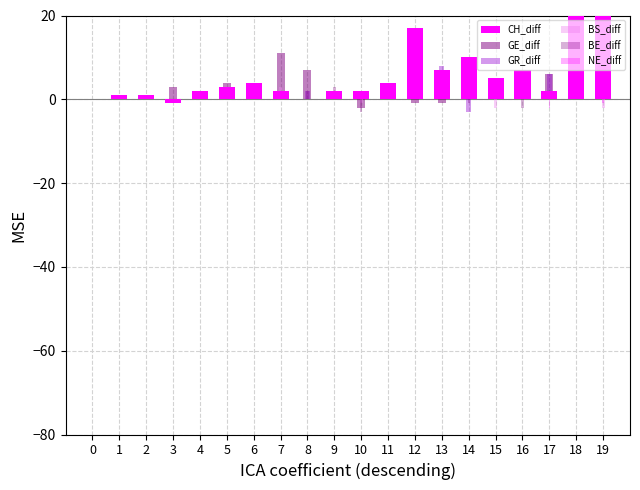

What is the difference between the highest and lowest values at 18?

25